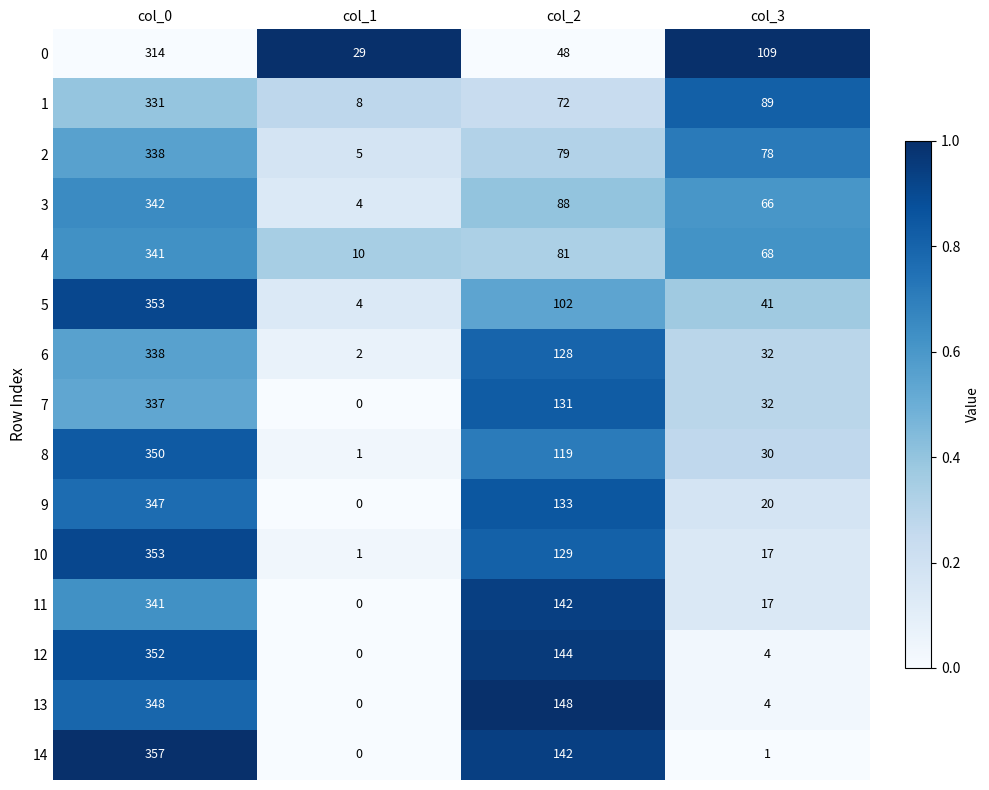

At which label does 7 first exceed 131?

col_0